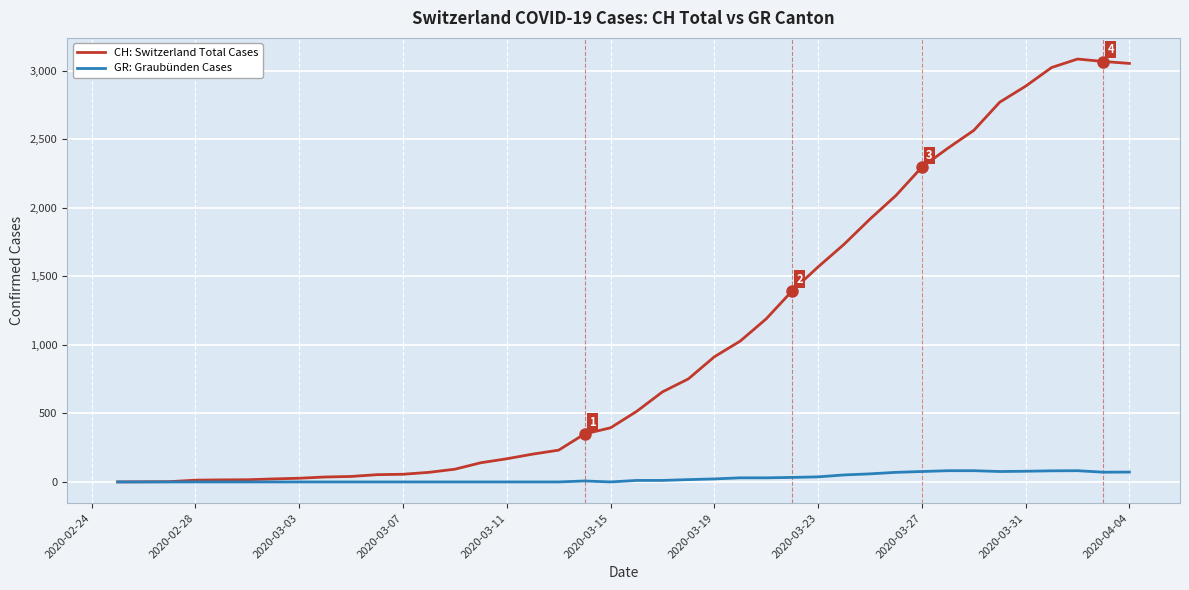

Rank the series by their maximum value, from lowest to highest.

GR: Graubünden Cases, CH: Switzerland Total Cases